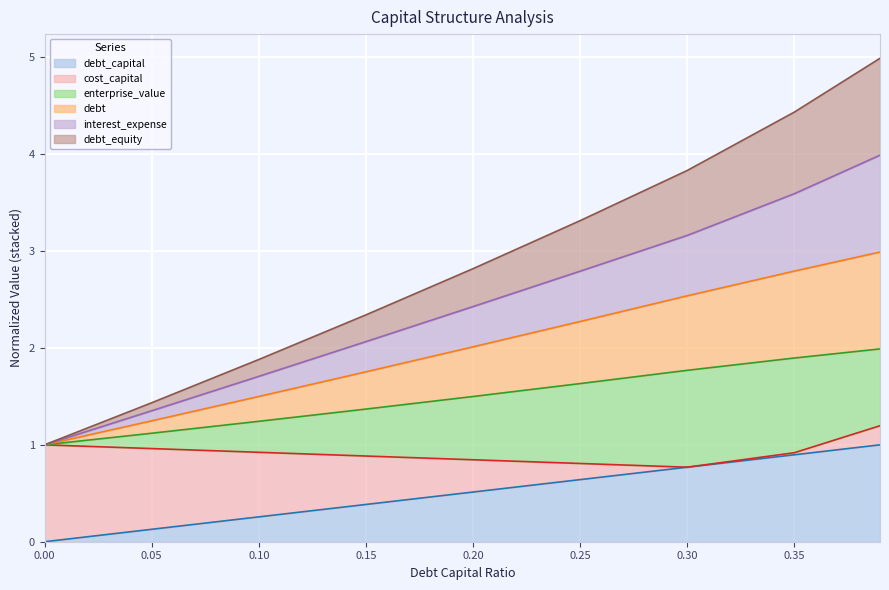

At which label is debt_equity closest to 2?

0.15